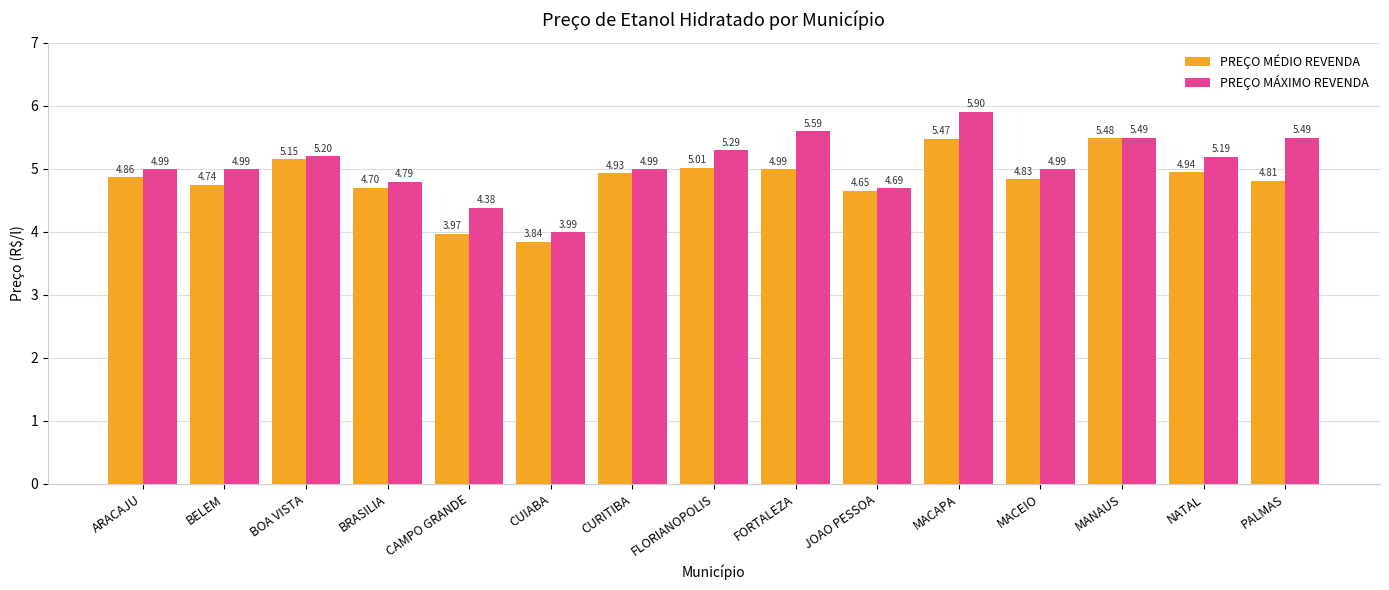

How many groups of bars are there?

15